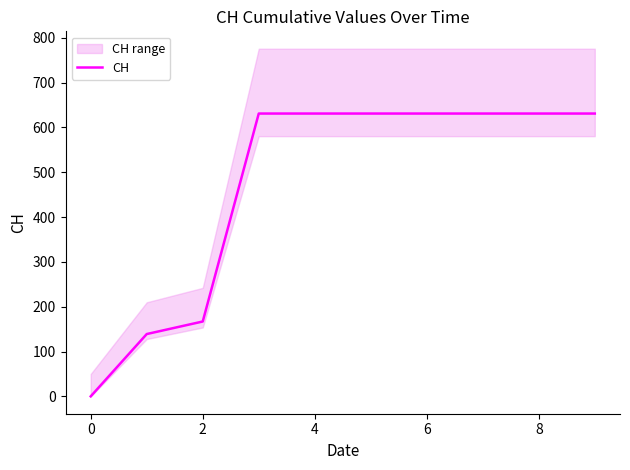

What is the highest value of the CH series?

631